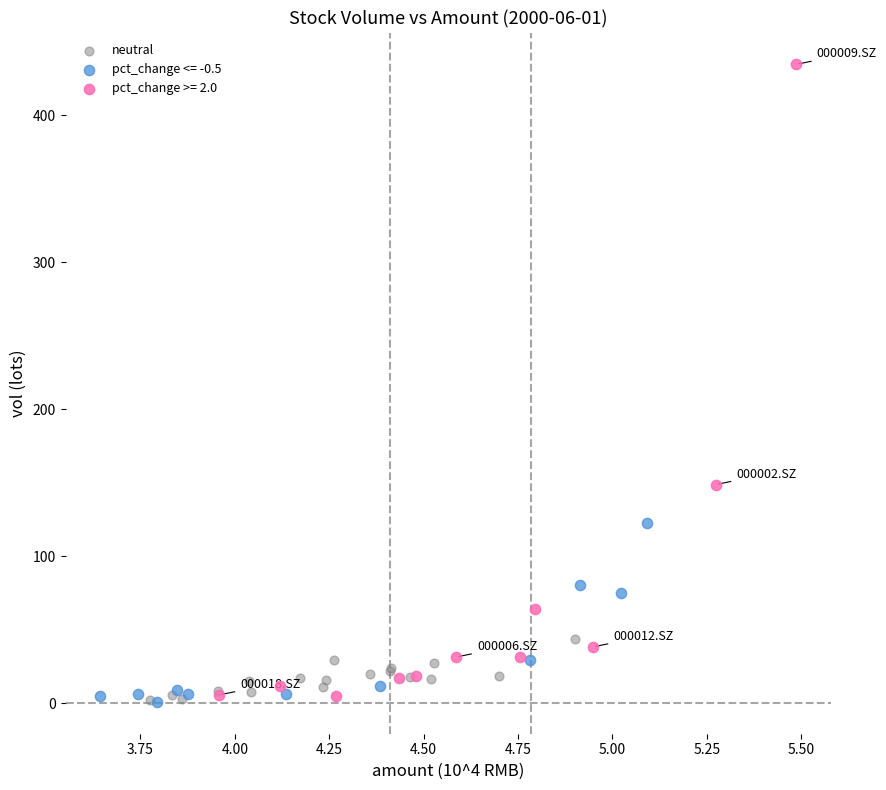

Which series has the largest Y range (max minus min)?

pct_change >= 2.0